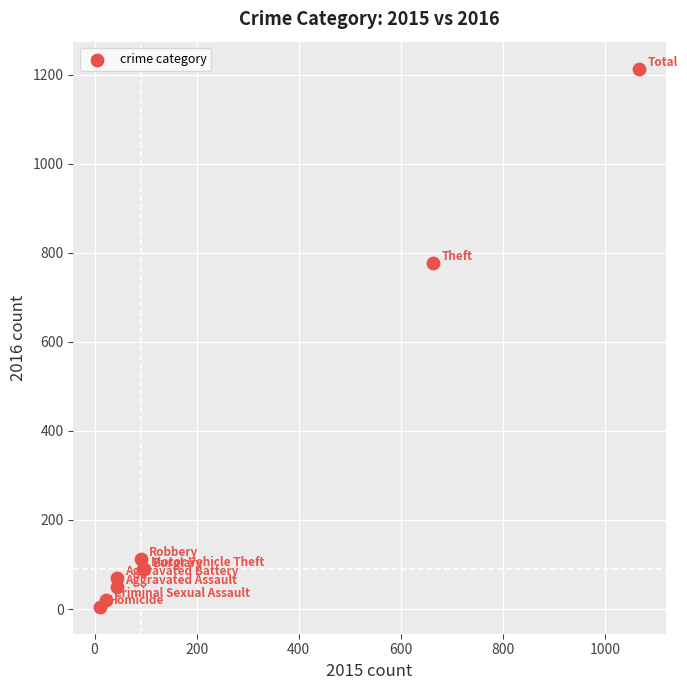

What Y value in the scatter plot is closest to 609?

777